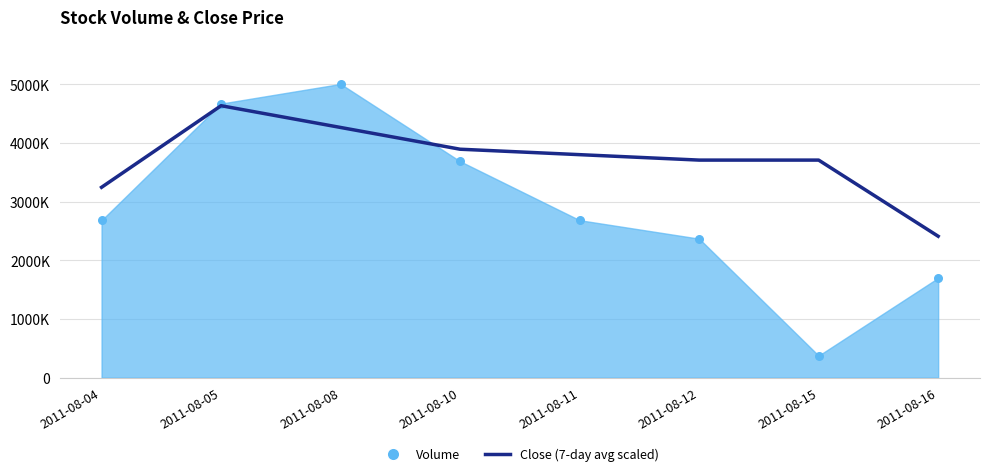

Between 2011-08-04 and 2011-08-16, which is larger?

2011-08-04